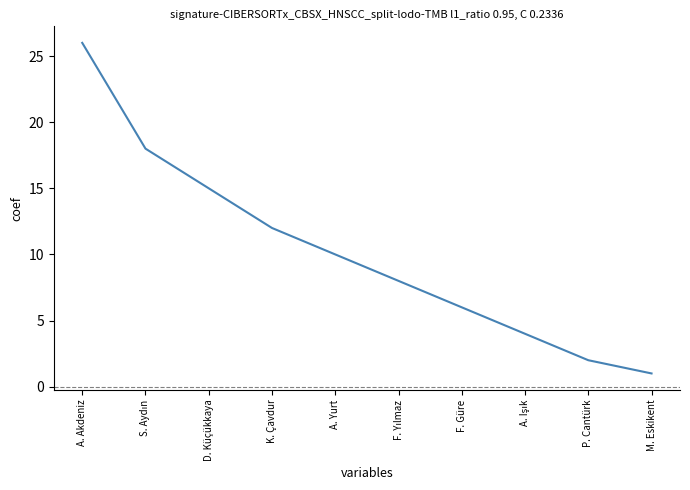

Does the chart display data point markers on the line(s)?

No